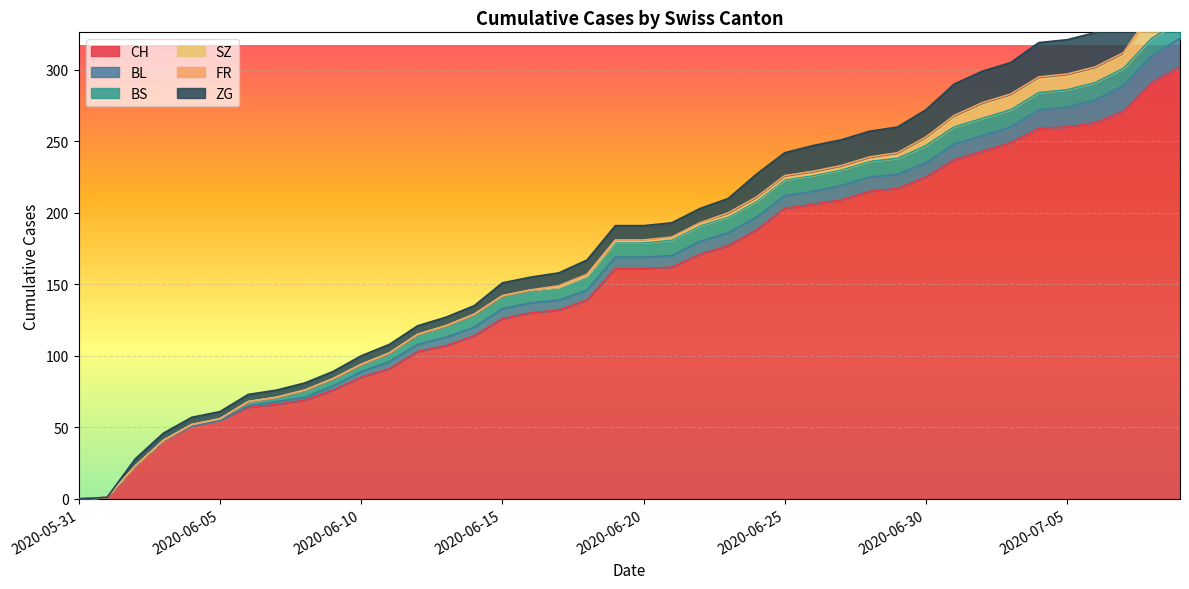

Where is SZ nearest to the value 8?

2020-07-02